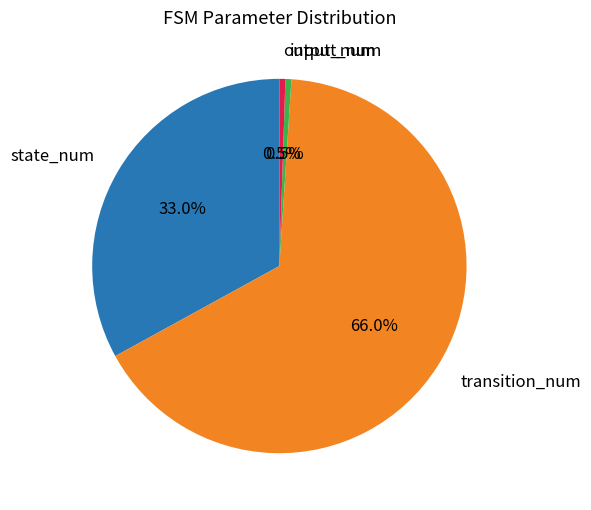

What is the largest slice in the pie chart?

transition_num